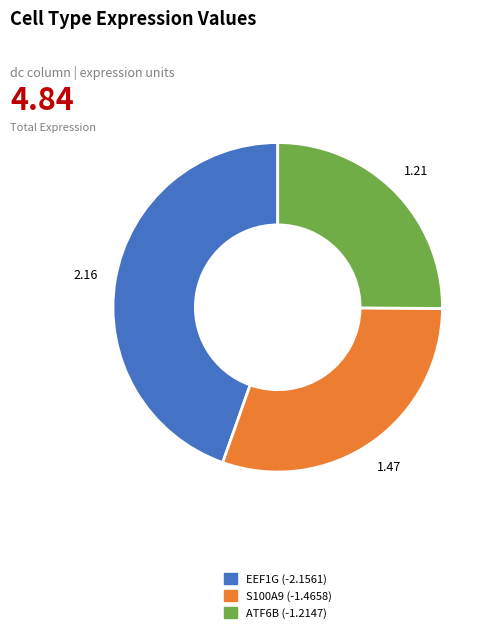

Between EEF1G and S100A9, which is larger?

EEF1G